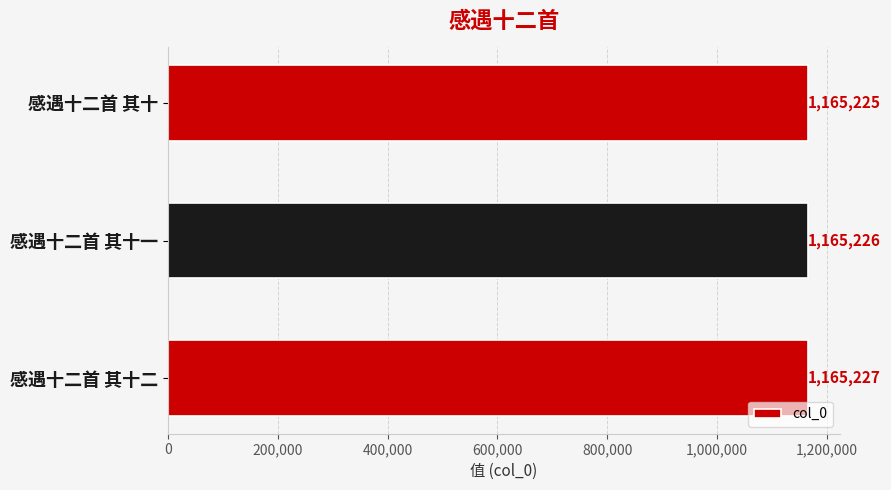

Reading bottom to top, list all the values displayed in this chart.

1165227	1165226	1165225